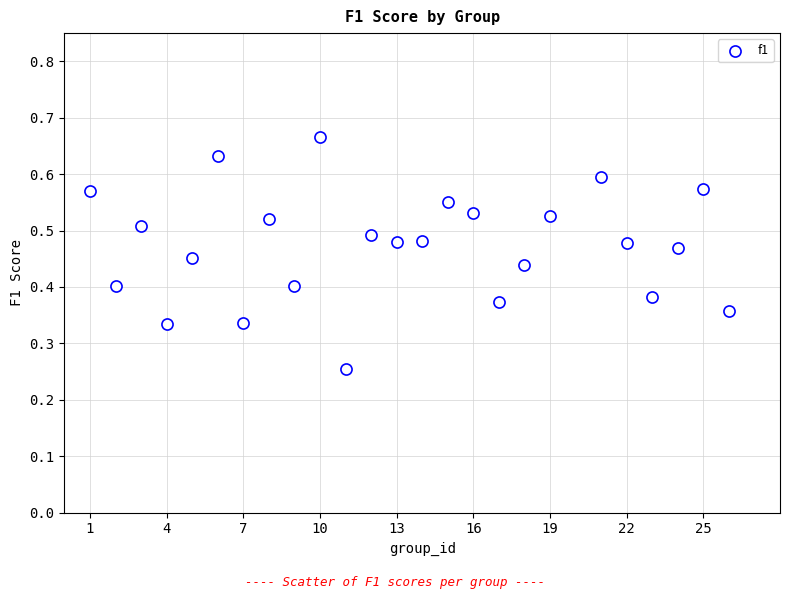

What is the range of X values (max minus min)?

25.0